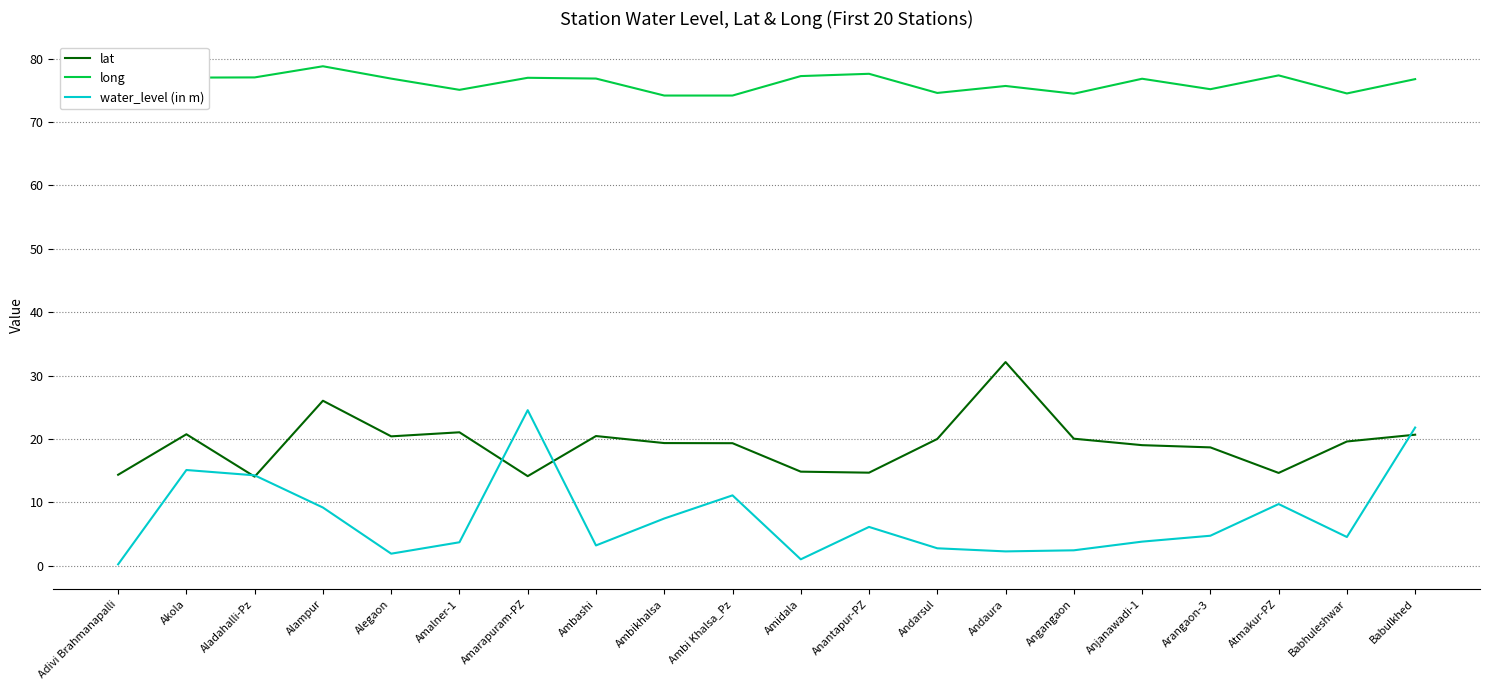

Is it true that water_level (in m) equals 7.3 at Babulkhed?

False